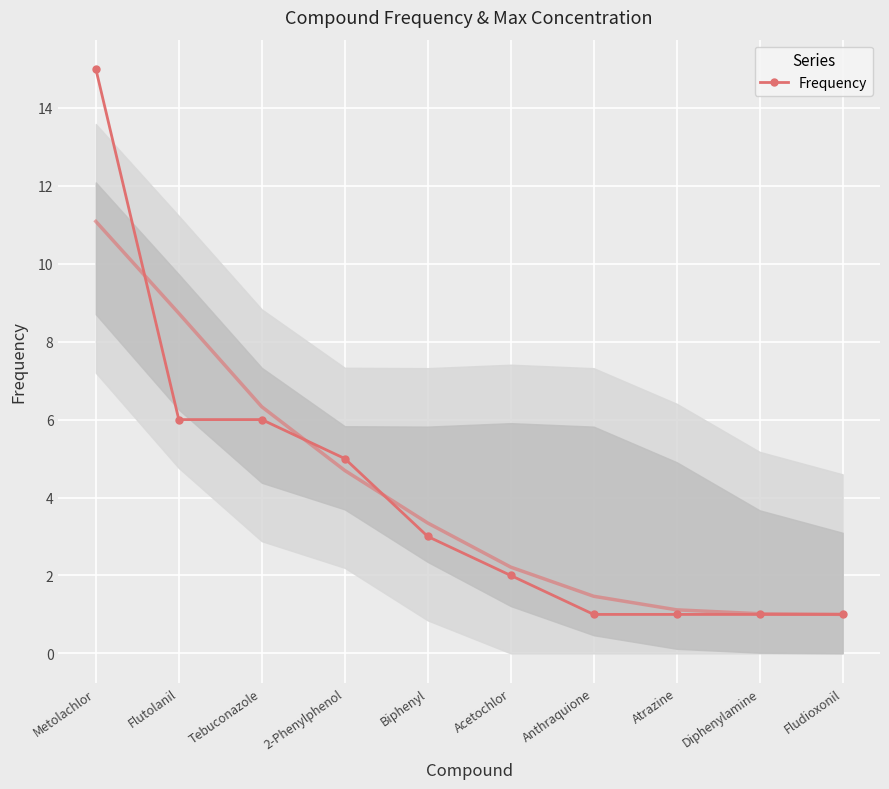

Reading left to right, list all the values displayed in this chart.

Metolachlor=15	Flutolanil=6	Tebuconazole=6	2-Phenylphenol=5	Biphenyl=3	Acetochlor=2	Anthraquione=1	Atrazine=1	Diphenylamine=1	Fludioxonil=1